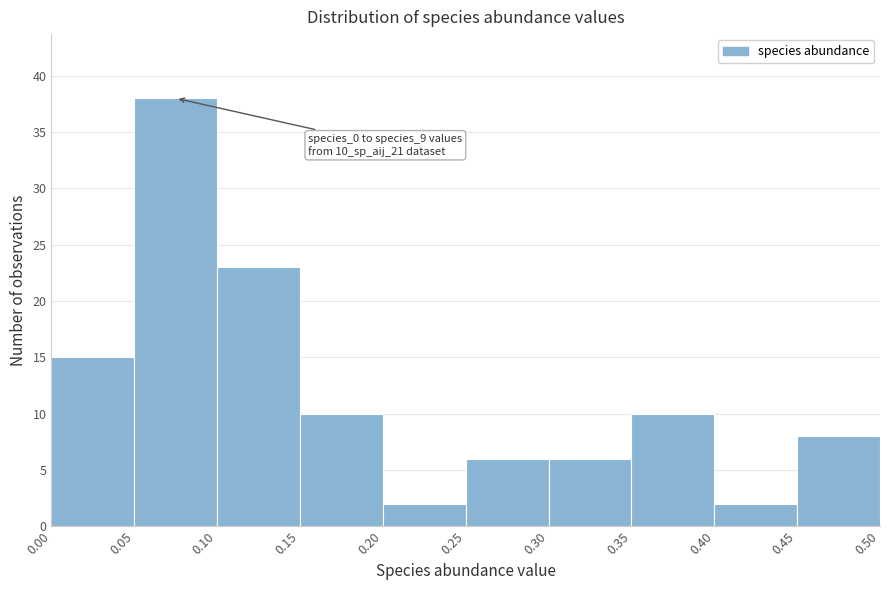

Over which range of the x-axis is the bar tallest?

0.05 to 0.10